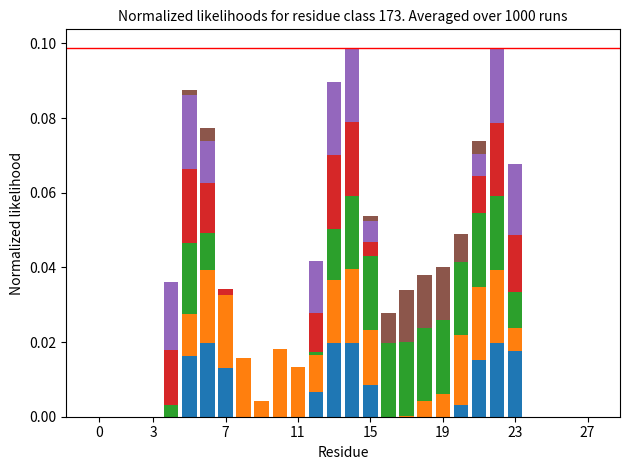

Is it true that col_14 equals 0.0 at 22?

True